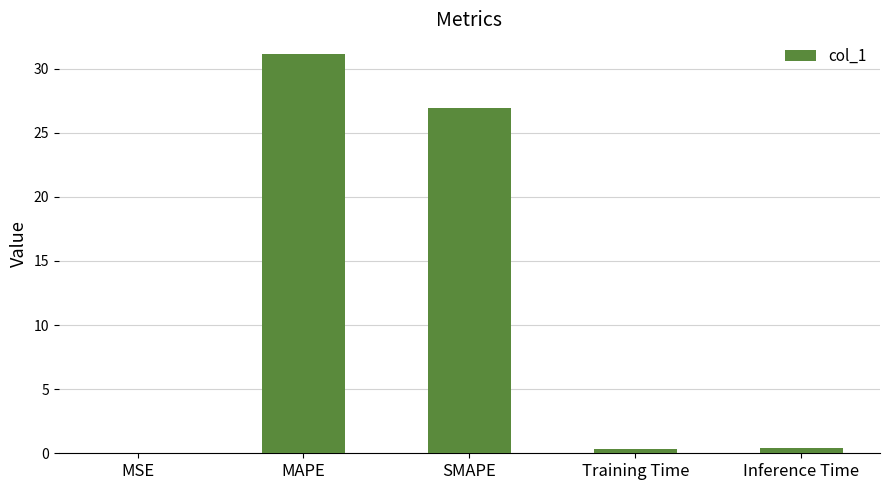

Where is the data nearest to the value 15?

SMAPE